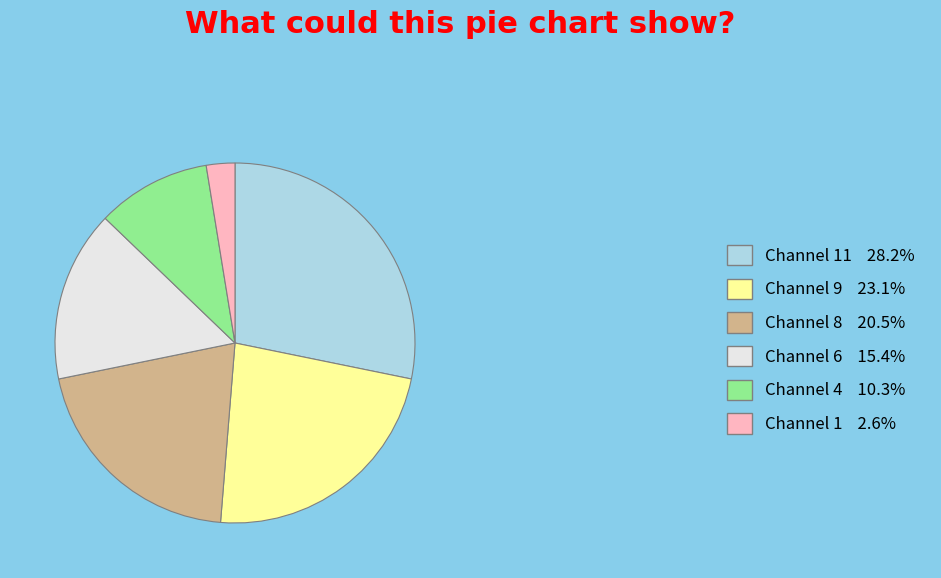

Is there any slice that represents more than half of the pie?

No